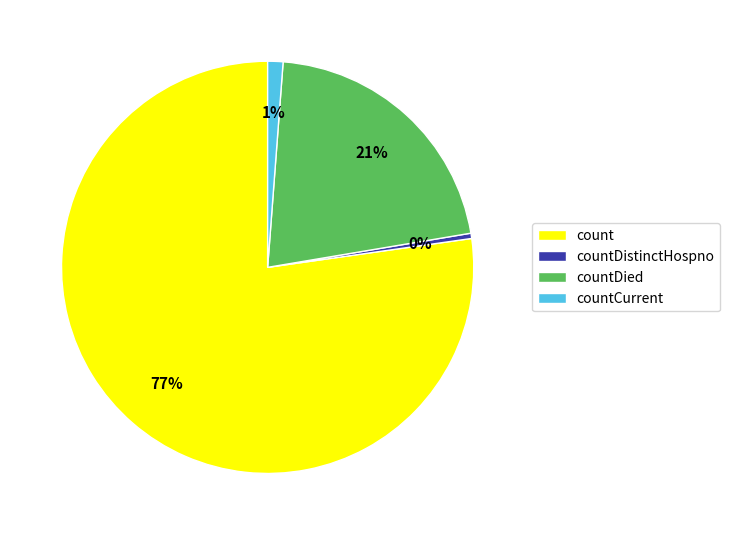

What is the smallest slice in the pie chart?

countDistinctHospno